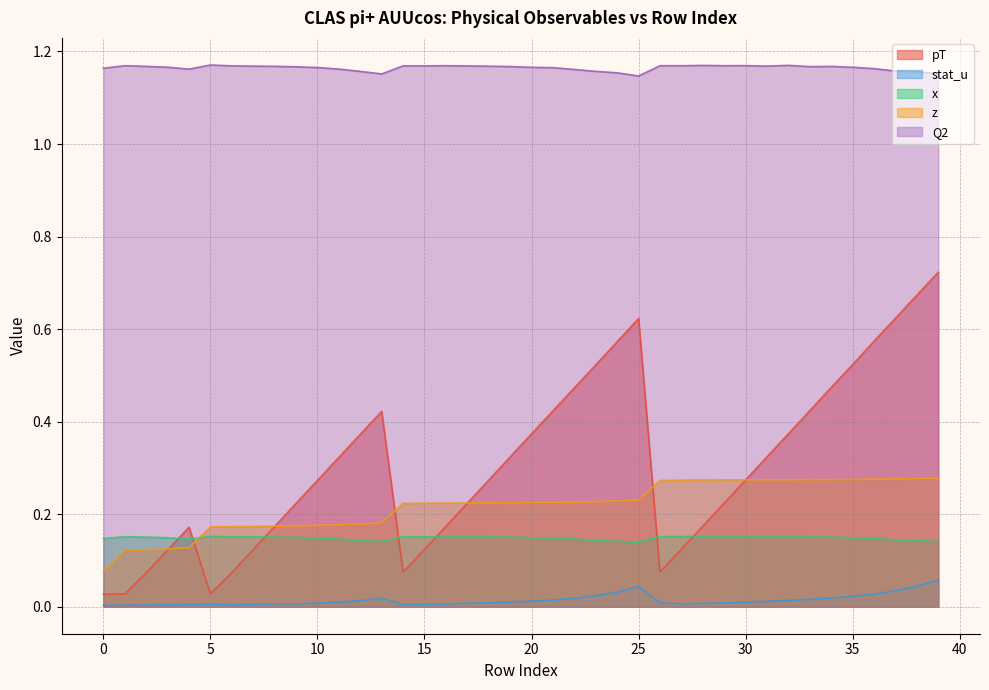

Read the pT value at 23.

0.5